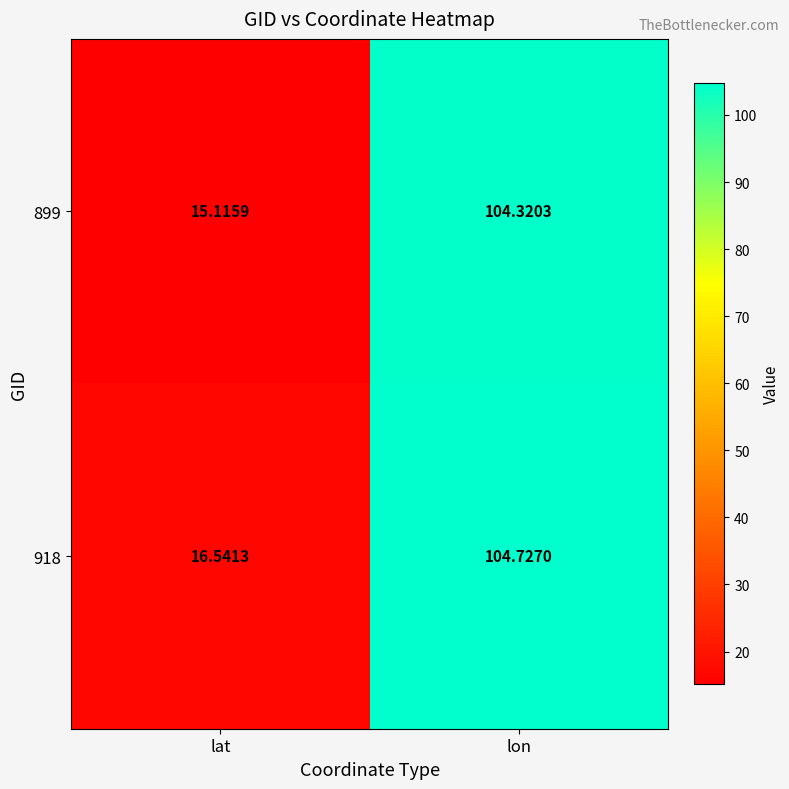

List the labels in order of 899 value, largest first.

lon, lat